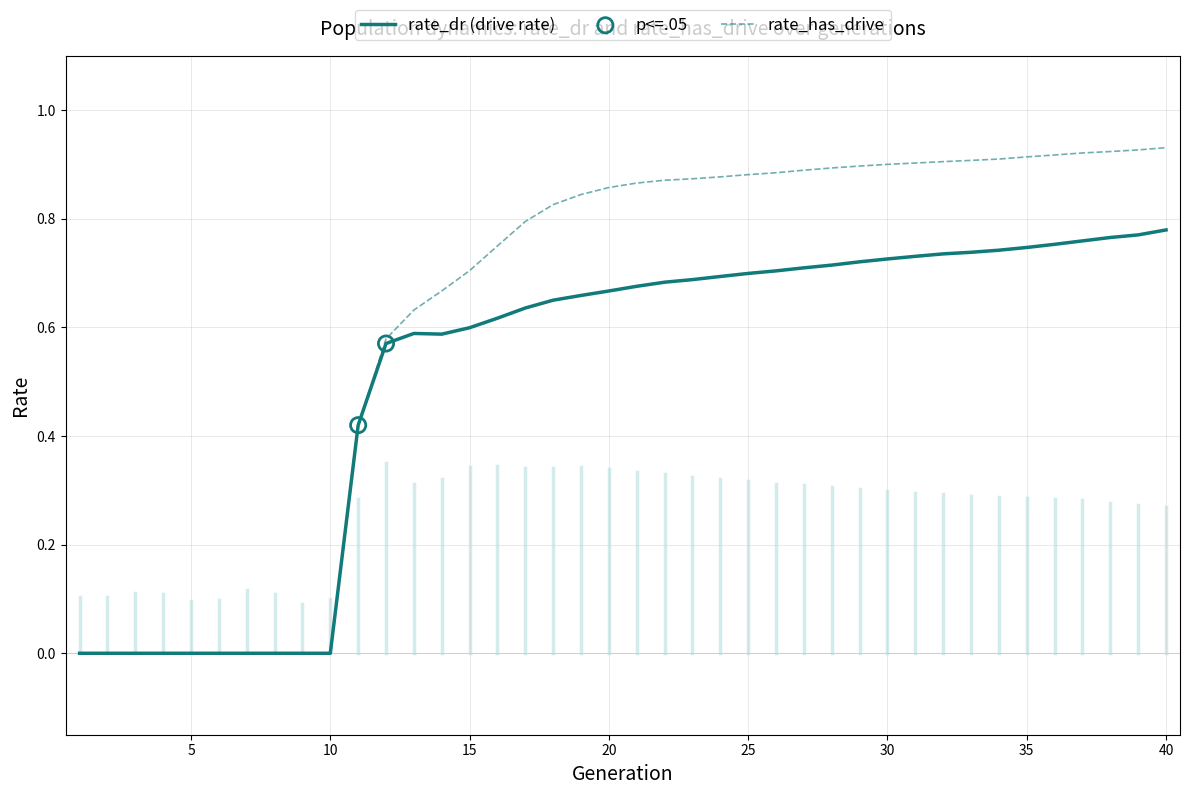

List the series in order of their overall mean, highest first.

rate_has_drive, rate_dr (drive rate)